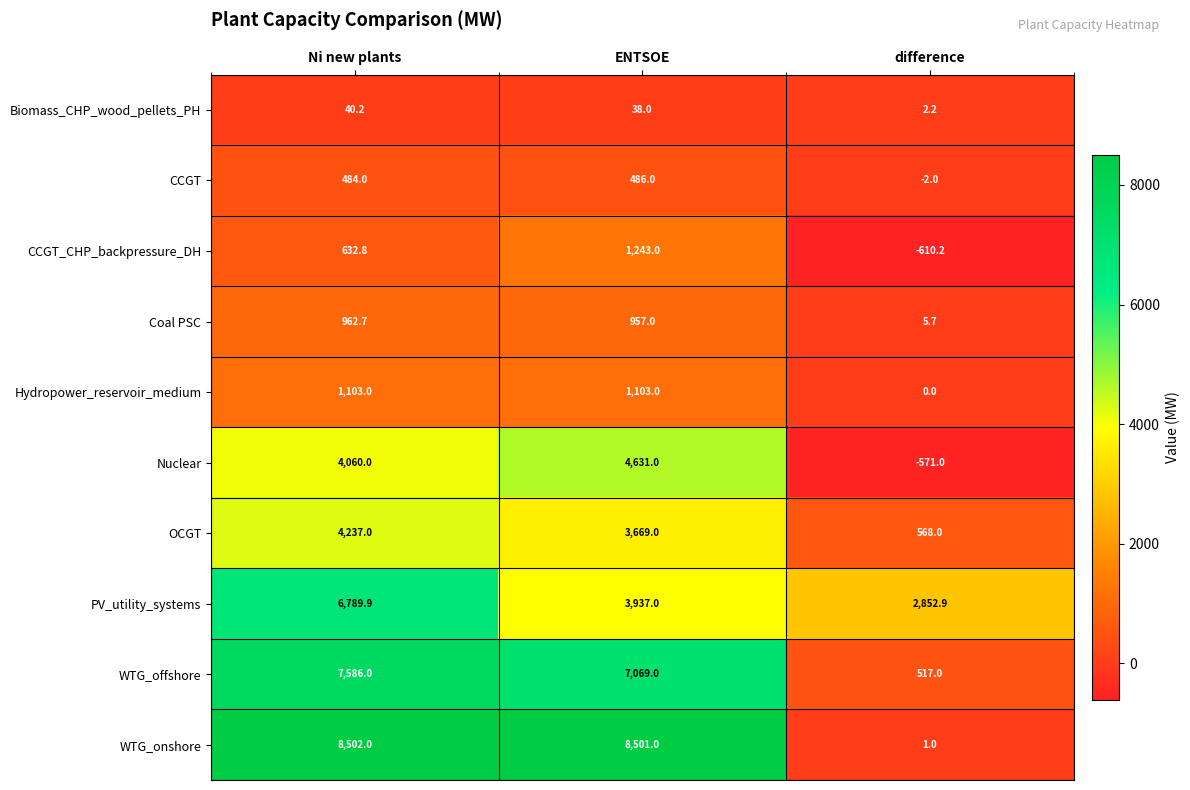

The value of Hydropower_reservoir_medium at Ni new plants is 1103.0. True or false?

True